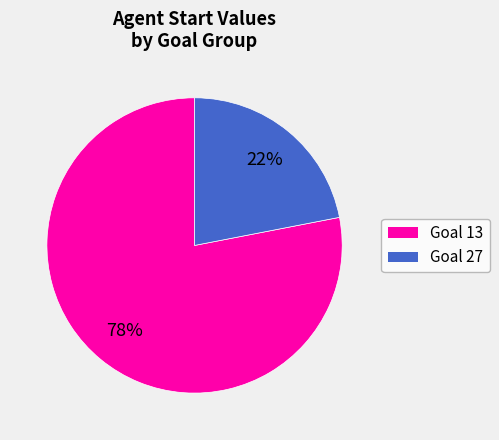

Rank the categories by value from lowest to highest.

Goal 27, Goal 13